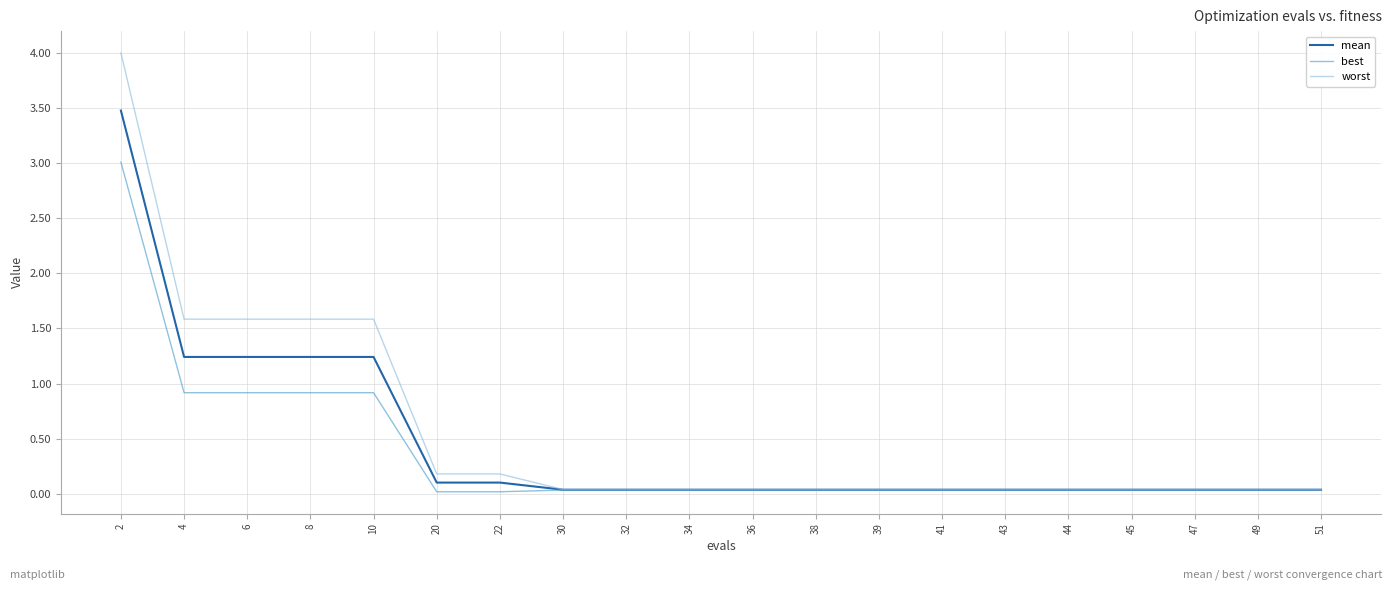

Is it true that worst equals 1.6 at 6?

True